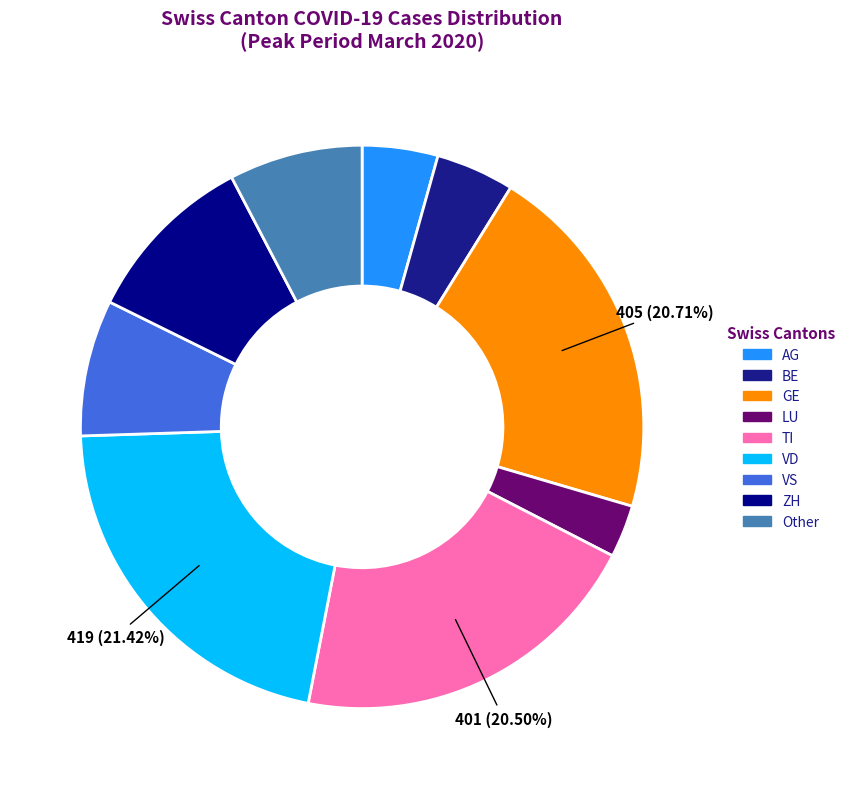

Is it true that GE is 13% of the pie?

False